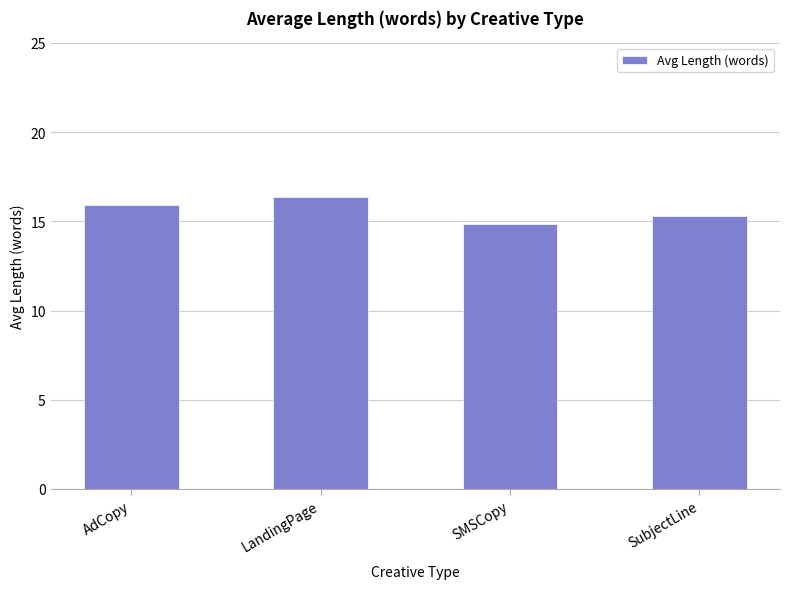

What is the difference between the maximum and second lowest values?

1.1